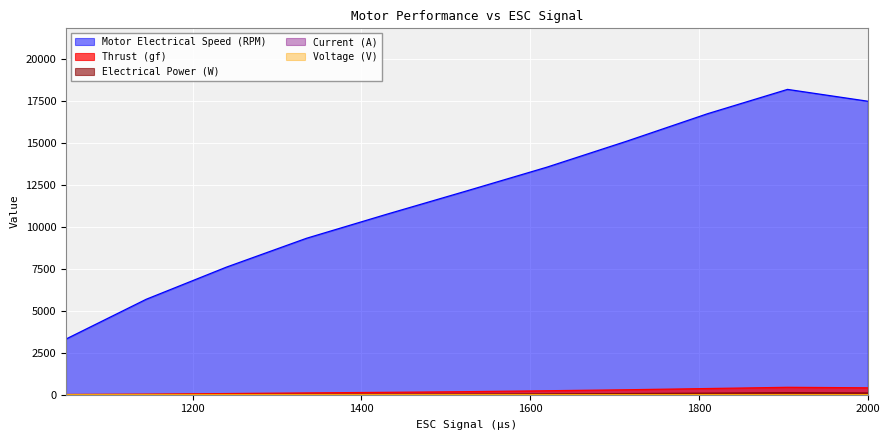

Which series has the largest total across all categories?

Motor Electrical Speed (RPM)